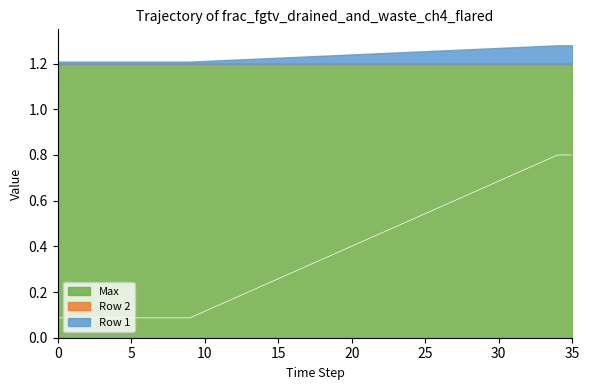

How many data points does each series have?

36